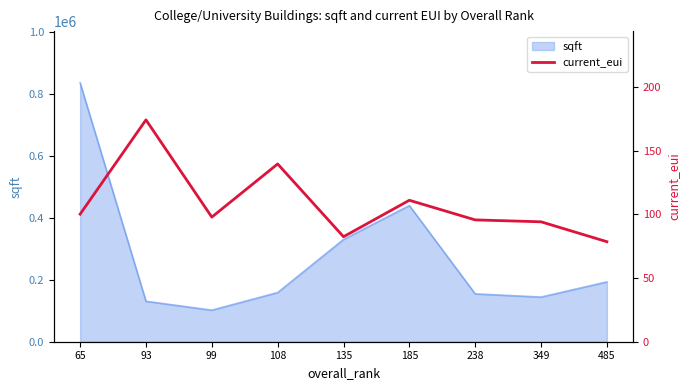

Reading left to right, transcribe all the data shown in this chart.

100.1	174.1	97.8	139.5	82.4	111.0	95.6	94.1	78.5